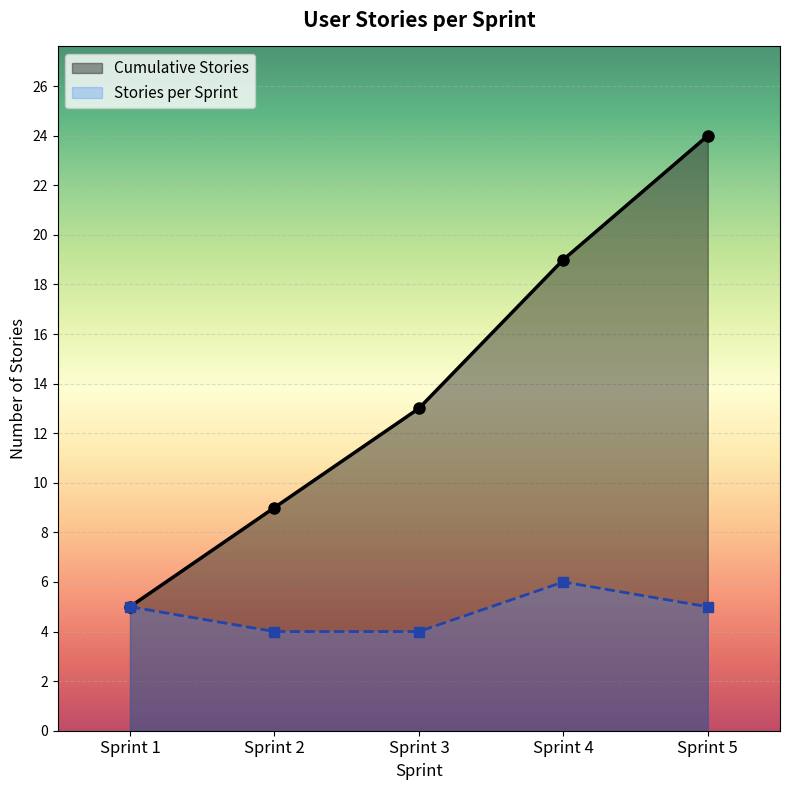

Read the Stories per Sprint value at Sprint 1.

5